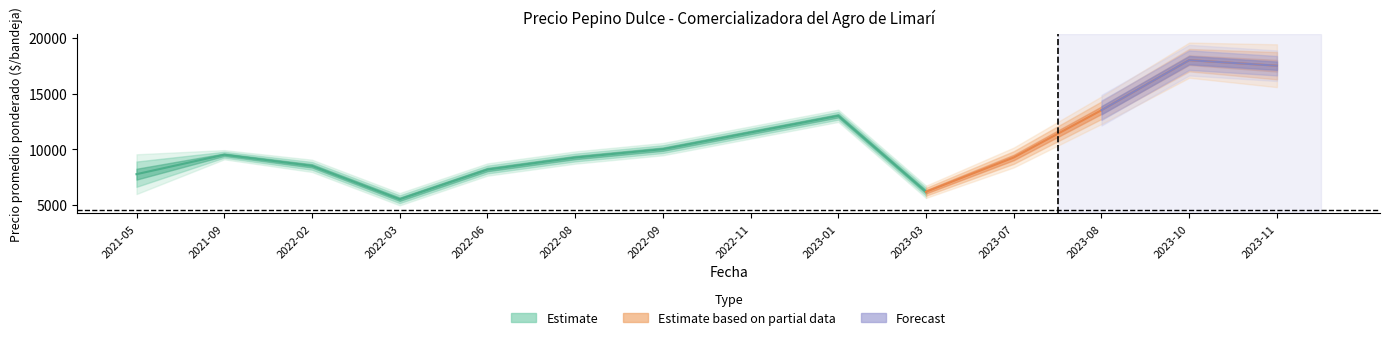

At which category is the sum across all series the highest?

2023-10